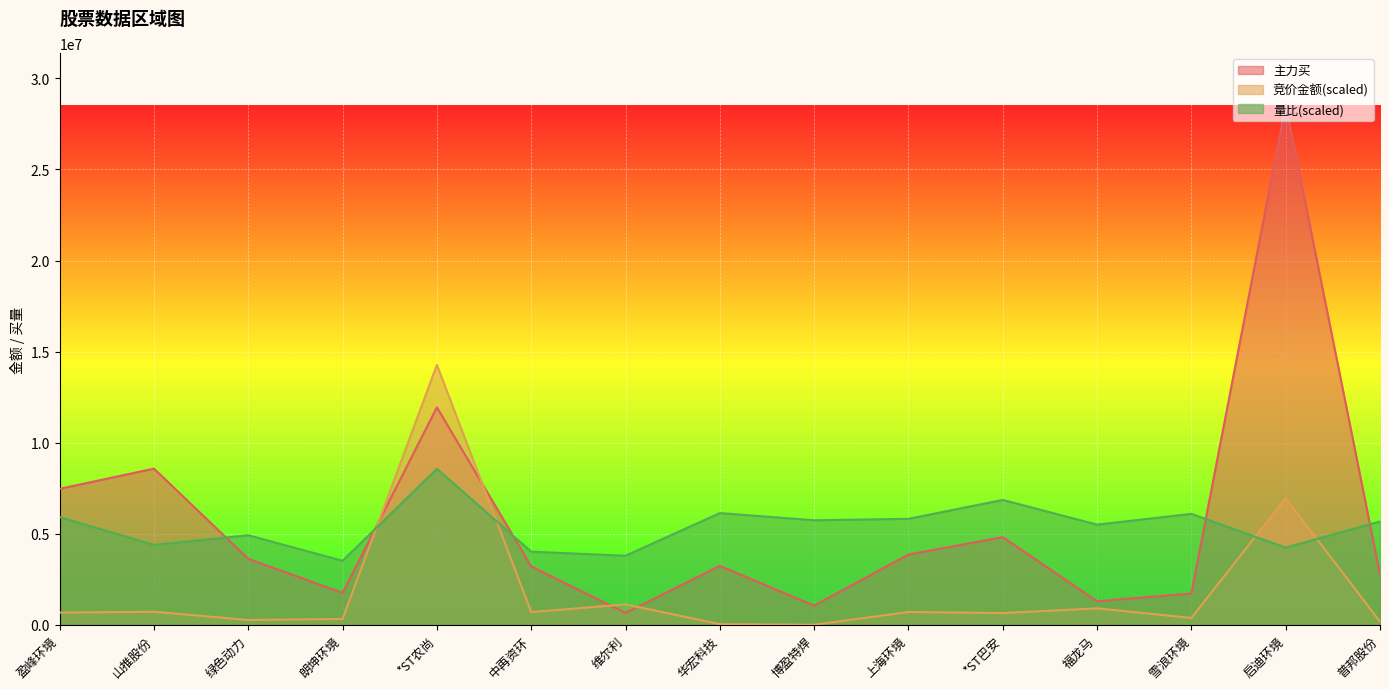

True or false: 竞价金额 and 主力买 intersect in this chart.

True